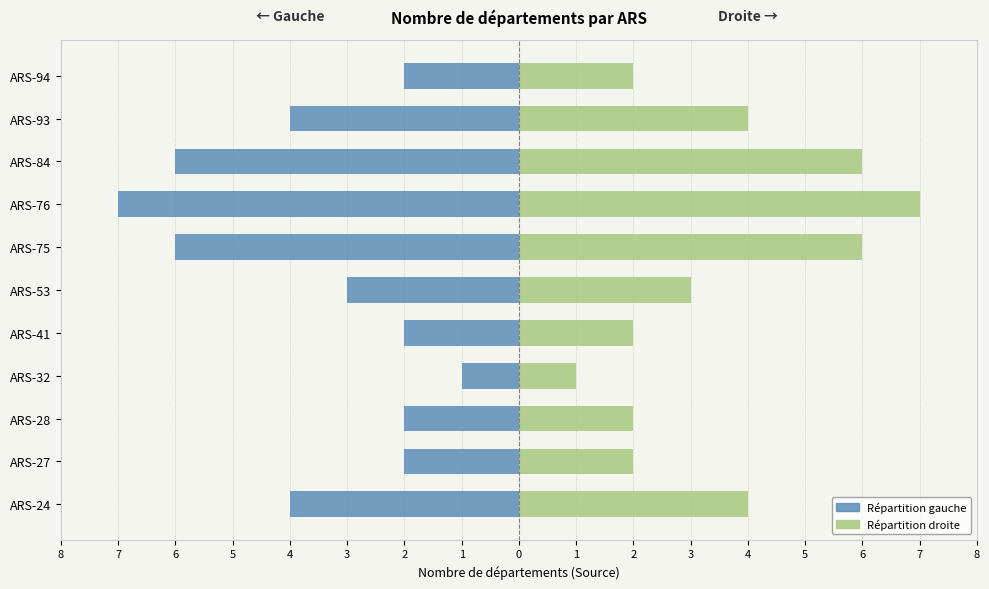

How many data points does each series have?

11